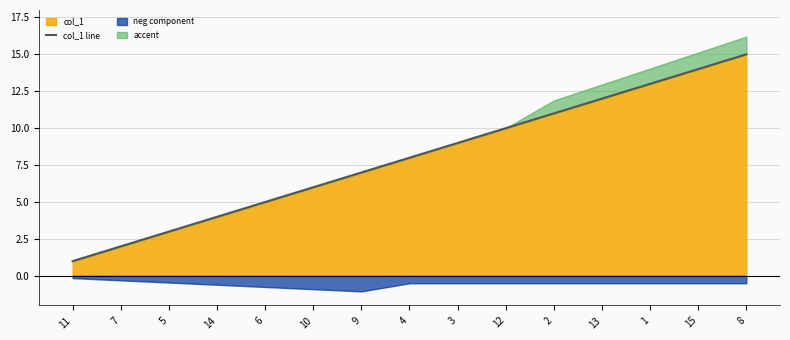

Which label corresponds to the largest value in the chart?

8